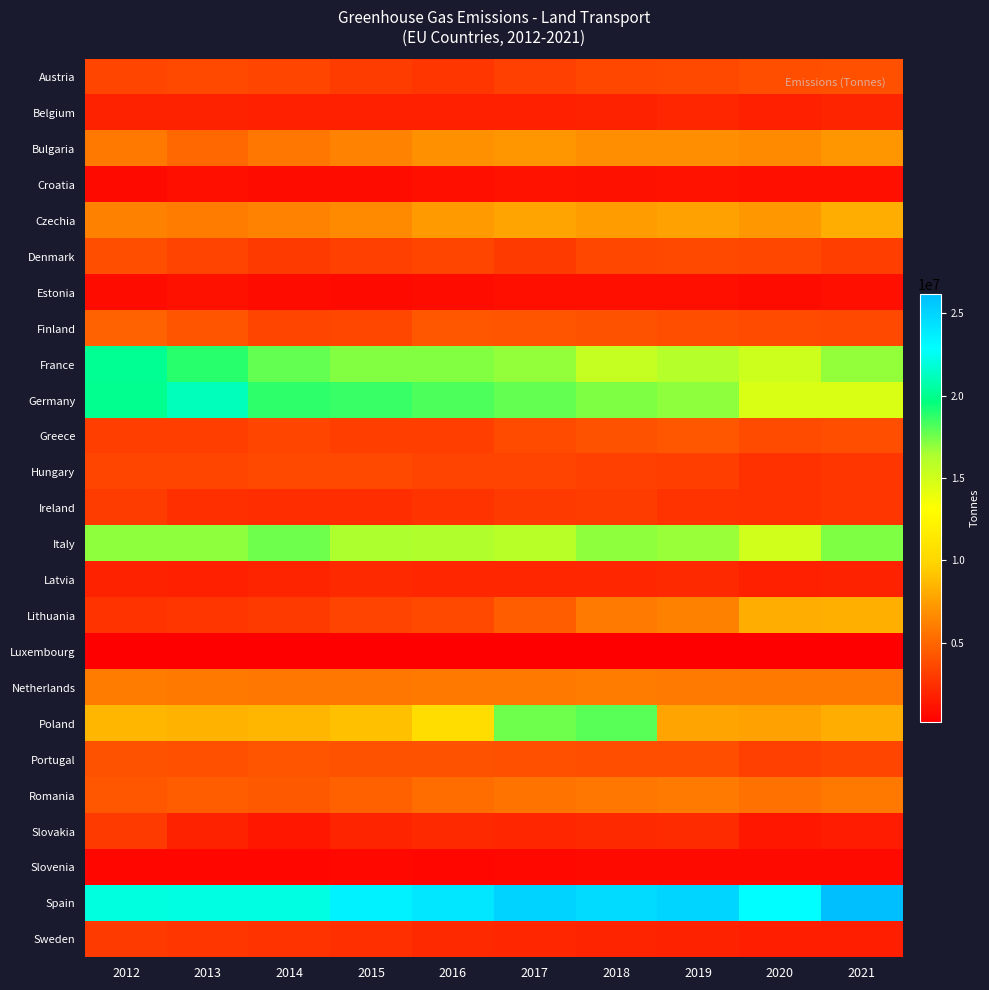

What is the total value across all series at 2015?

145347716.7